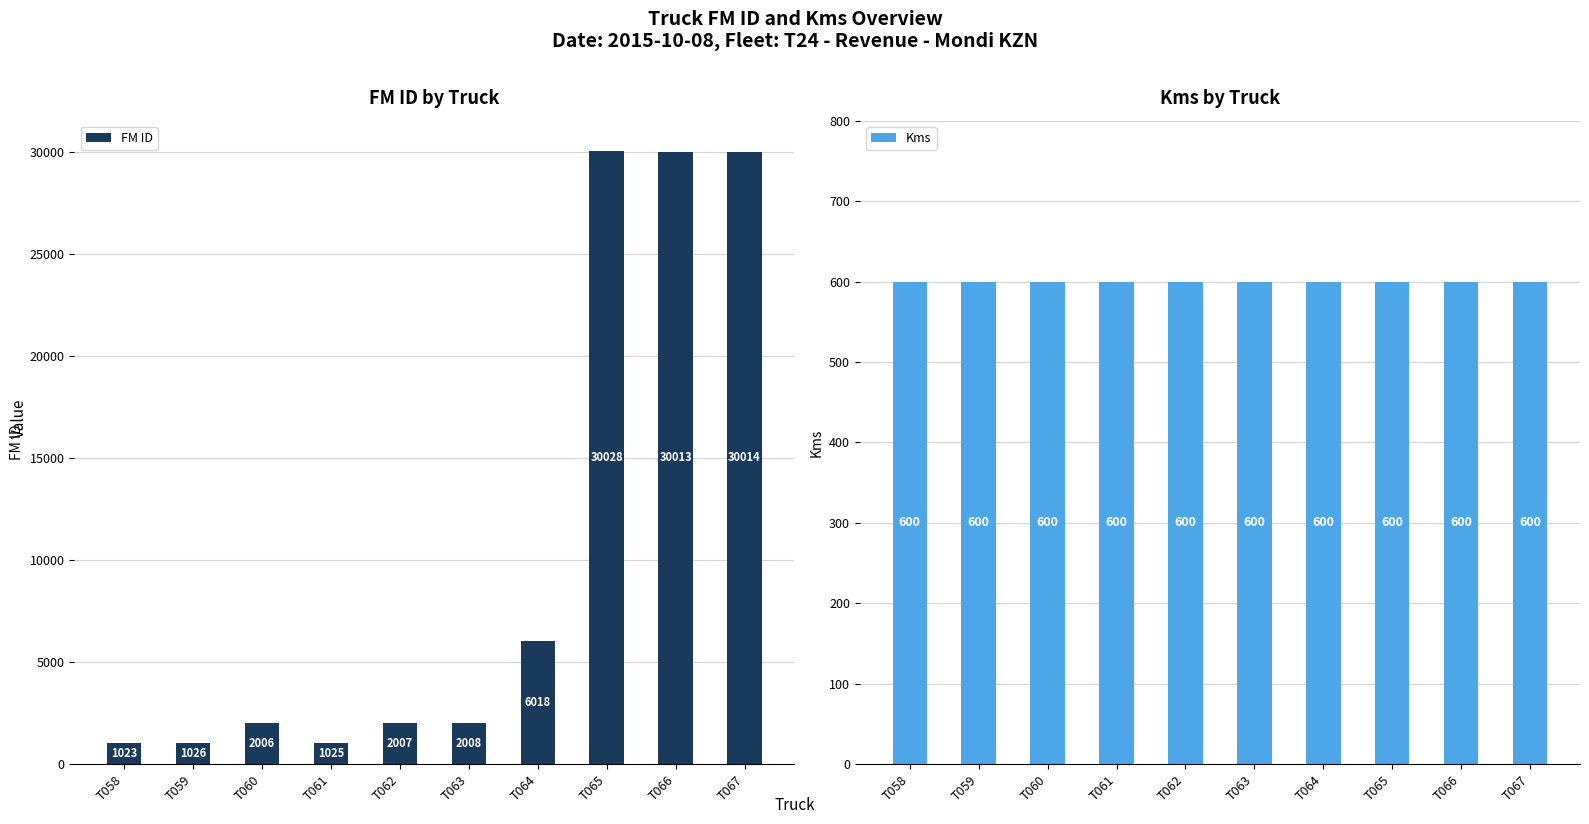

Which category has the lowest value in the FM ID series?

T058